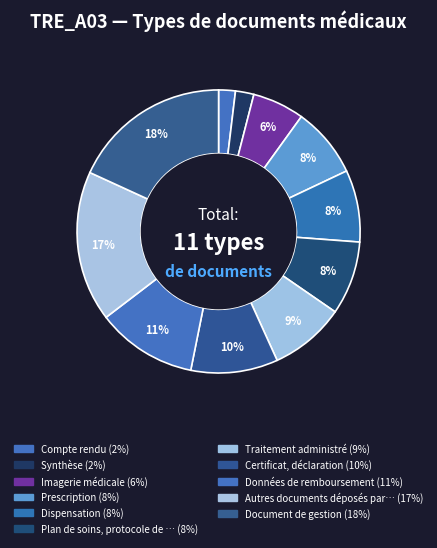

How many segments does this pie chart have?

11